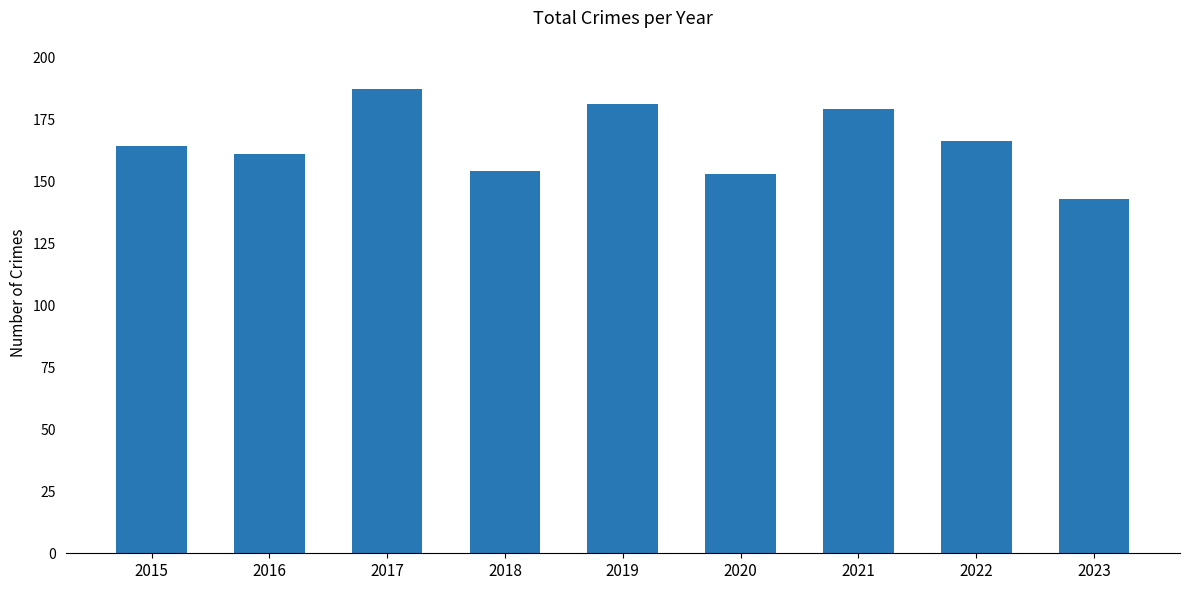

Approximately how many times larger is the value at 2015 compared to 2022?

1.0